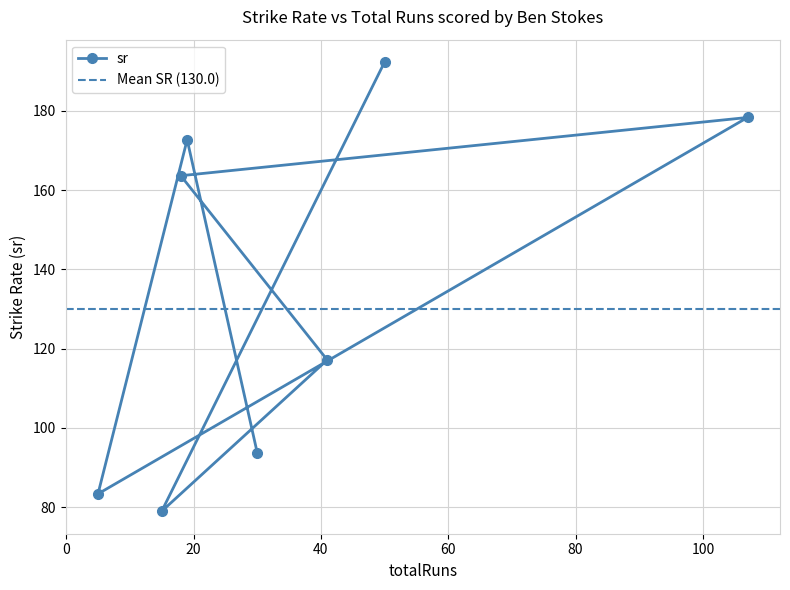

What is the value of the sr point at the 6th from the left?

117.1